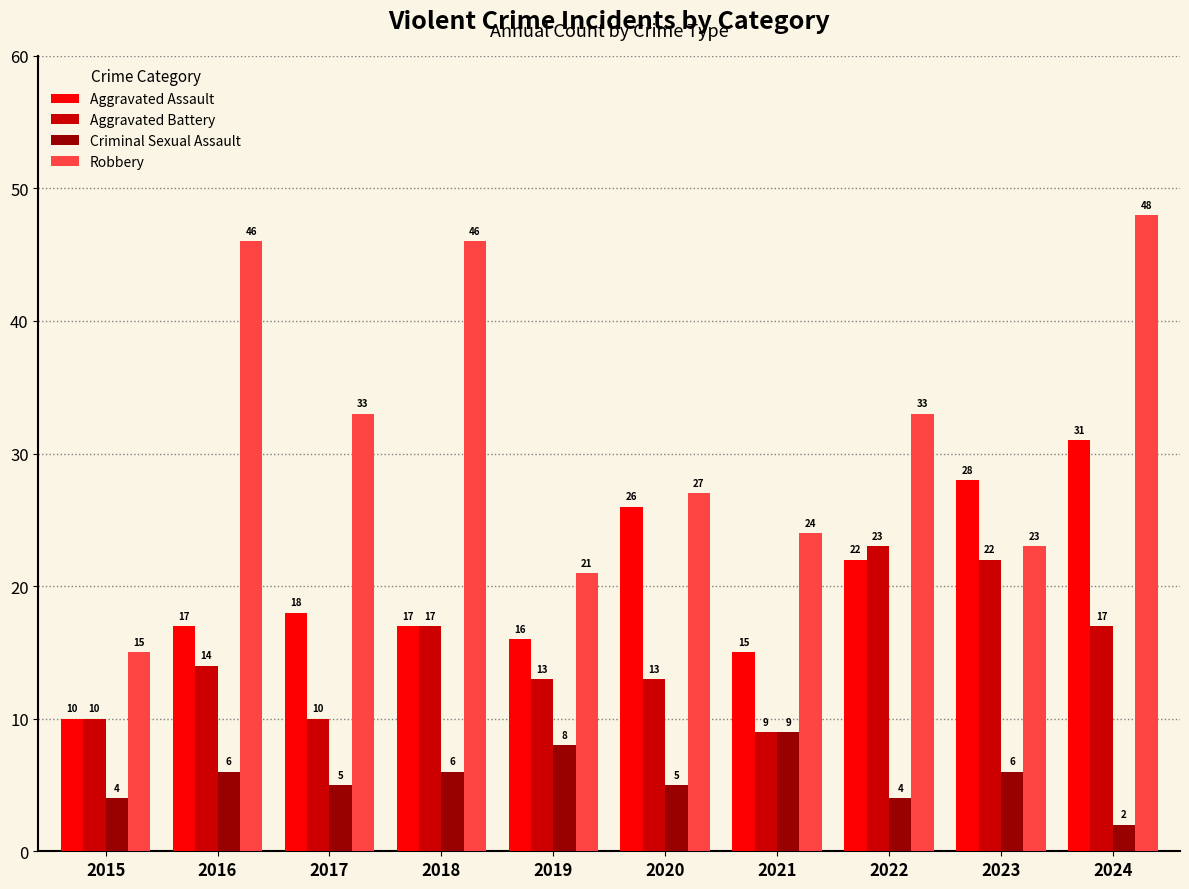

What is the sum of all Aggravated Assault values?

200